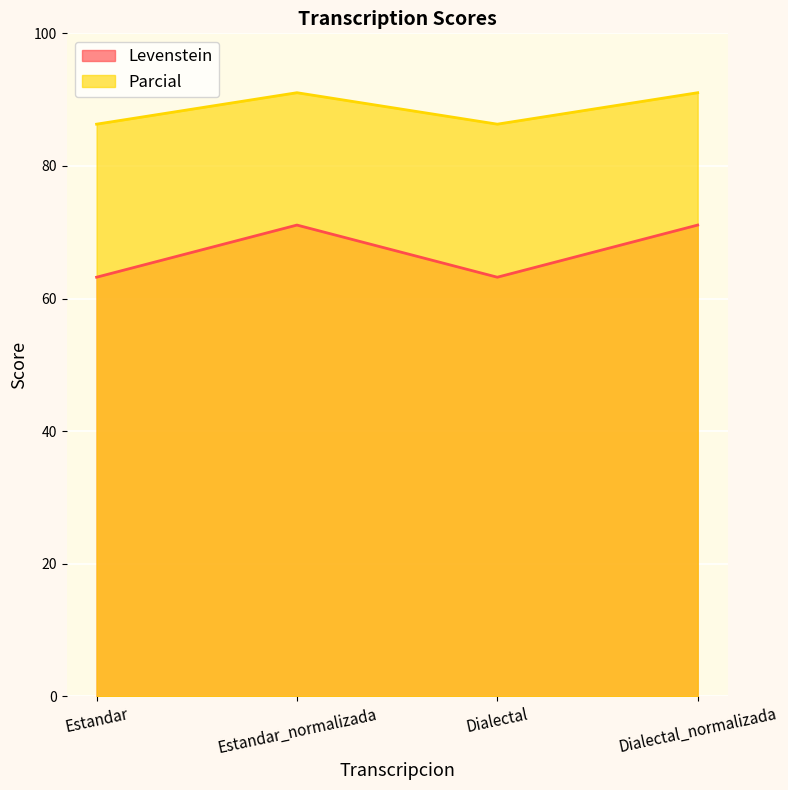

Which series has the largest range (max minus min)?

Levenstein